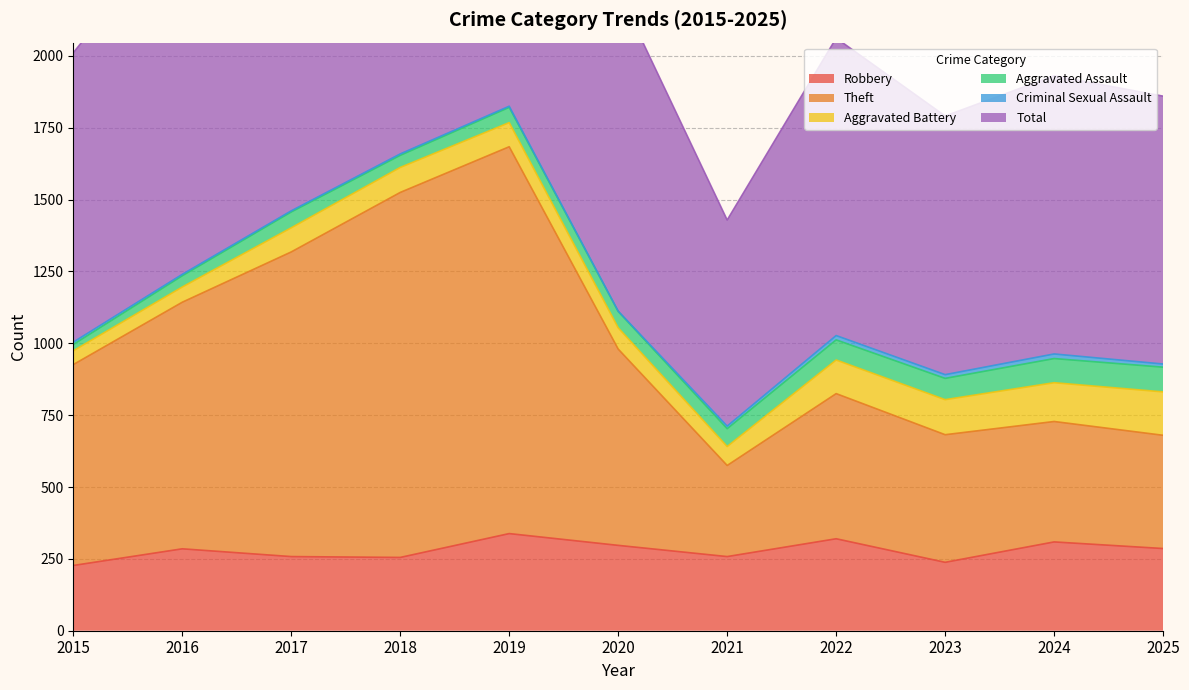

What is the spread (max minus min) of values at 2020?

1931